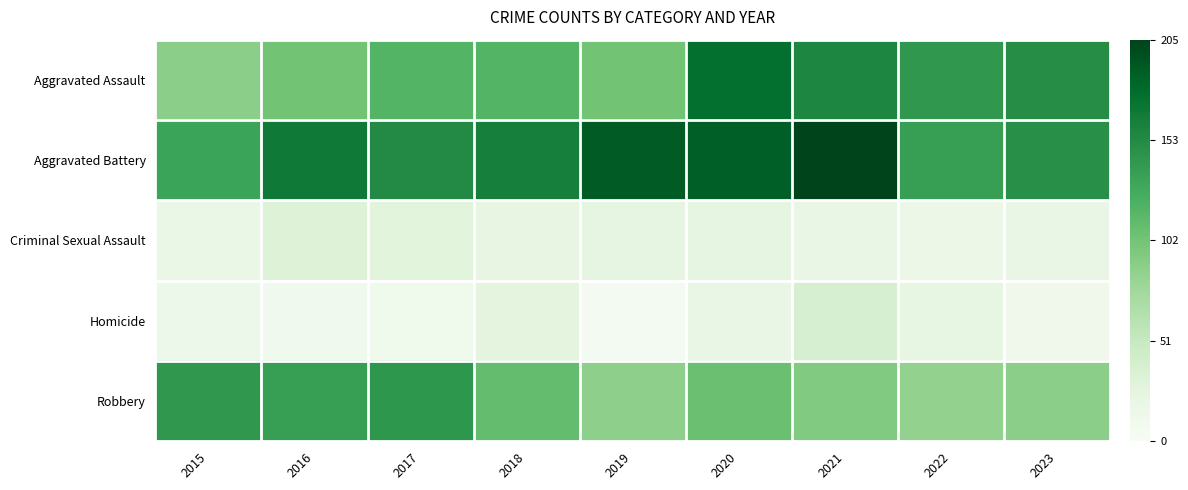

Which series has the largest total across all categories?

Aggravated Battery